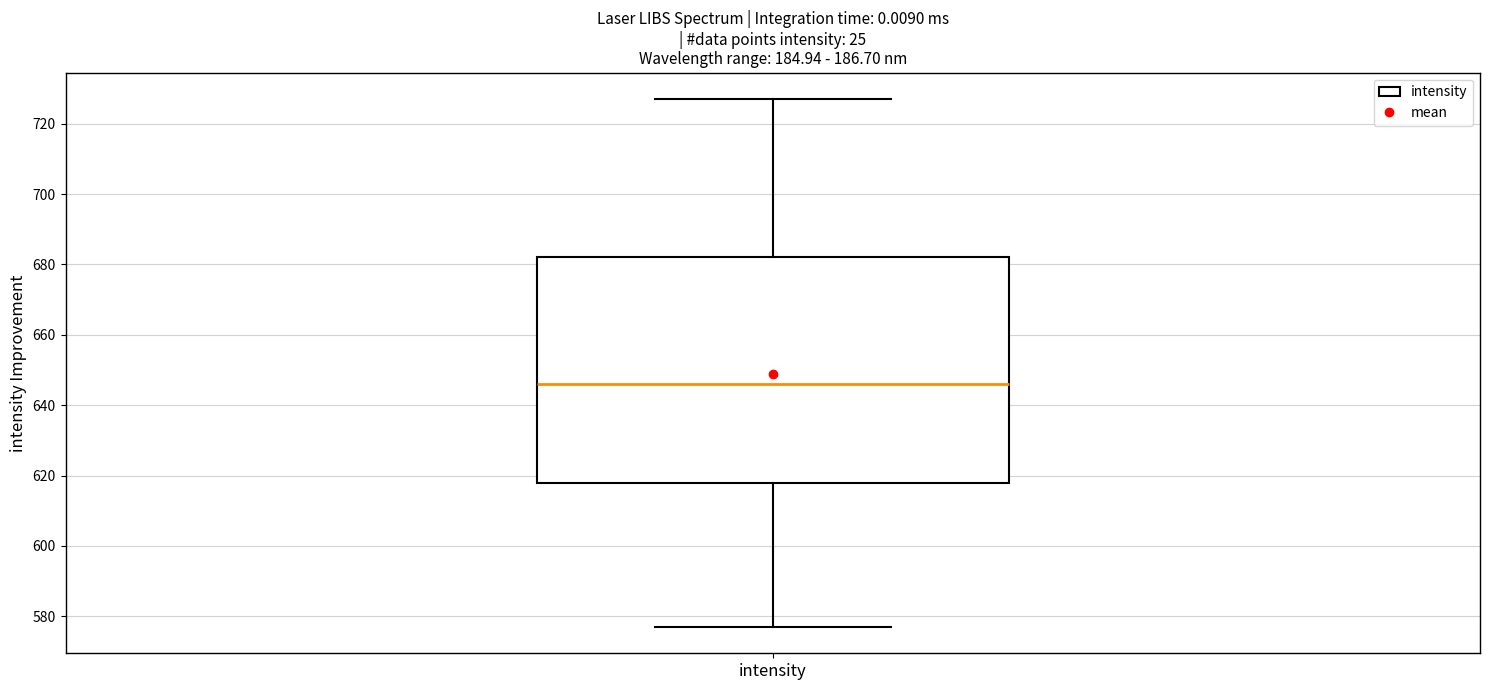

Read this box plot against the y-axis: the position of the median line, the range covered by the box, and the ends of both whiskers. The values are not printed on the chart, so give them approximately, as read against the axis.

median 646, box 618 to 682, whiskers 578 to 728